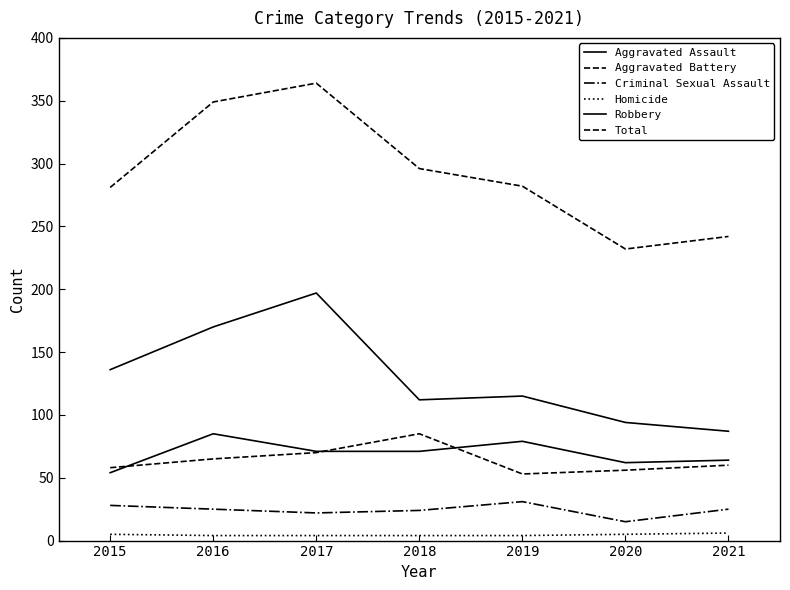

How many lines are shown in the chart?

6